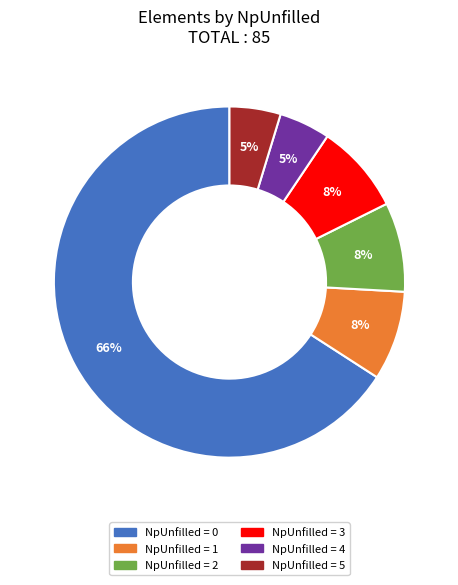

How many slices are in this pie chart?

6